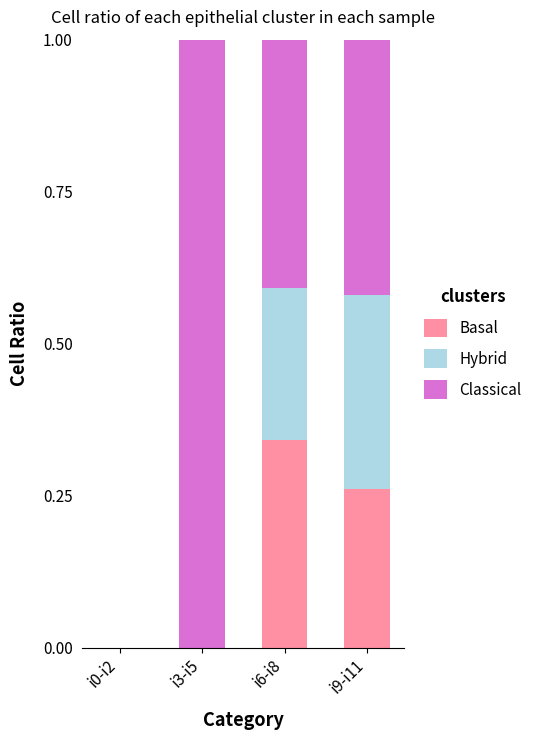

Is it true that Basal equals 0.0 at i3-i5?

True